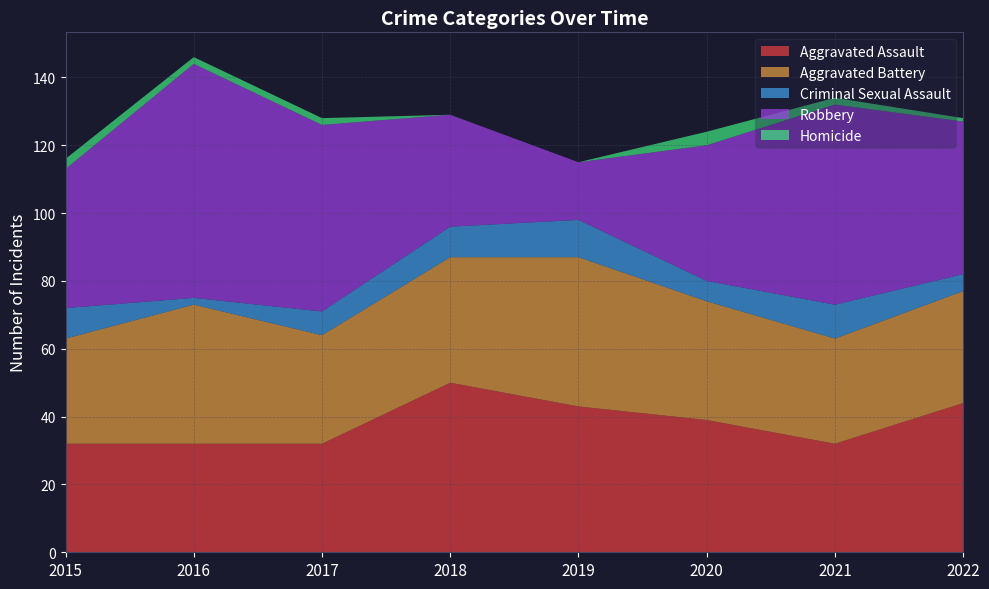

Reading left to right, transcribe all the data shown in this chart.

Aggravated Assault: 2015=32	2016=32	2017=32	2018=50	2019=43	2020=39	2021=32	2022=44
Aggravated Battery: 2015=31	2016=41	2017=32	2018=37	2019=44	2020=35	2021=31	2022=33
Criminal Sexual Assault: 2015=9	2016=2	2017=7	2018=9	2019=11	2020=6	2021=10	2022=5
Robbery: 2015=41	2016=69	2017=55	2018=33	2019=17	2020=40	2021=59	2022=45
Homicide: 2015=3	2016=2	2017=2	2018=0	2019=0	2020=4	2021=2	2022=1